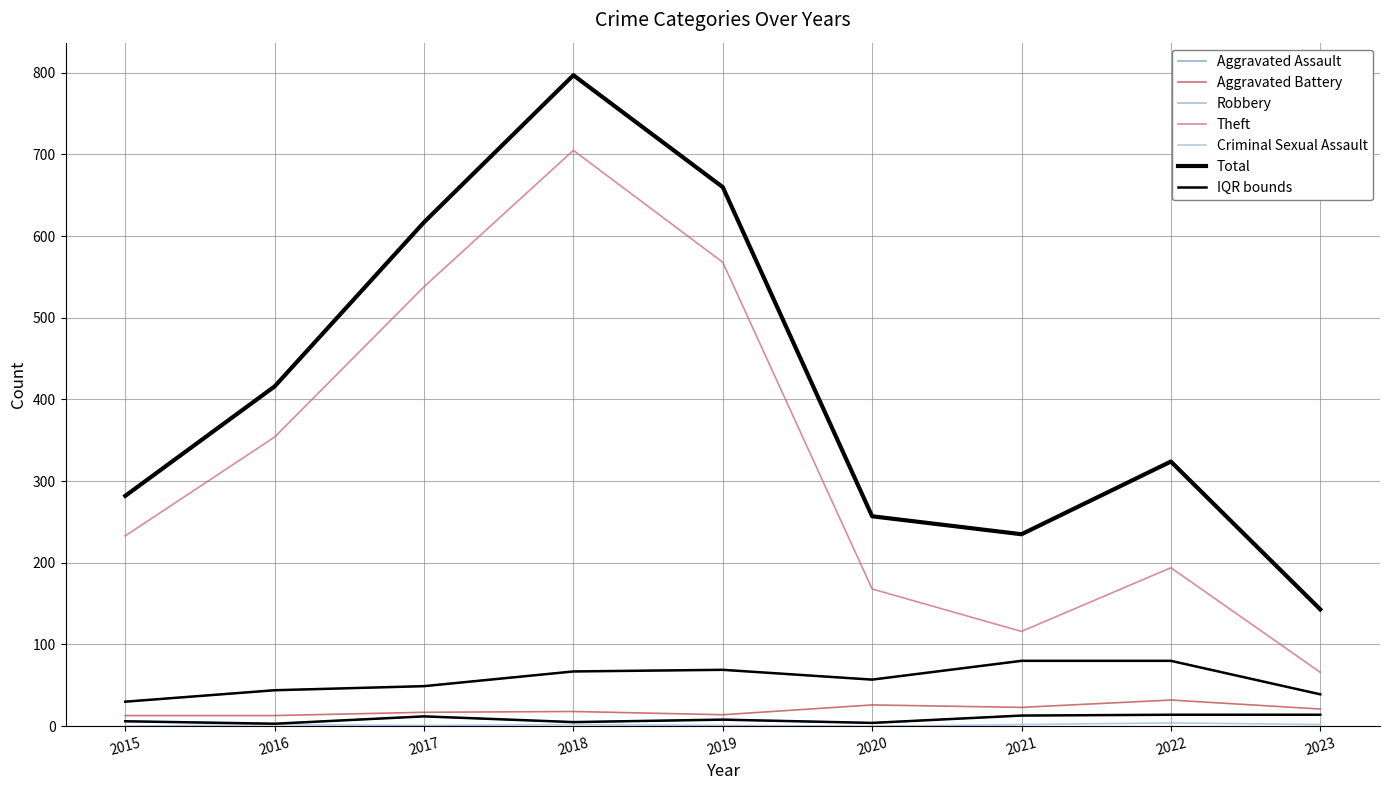

Does the chart display data point markers on the line(s)?

No